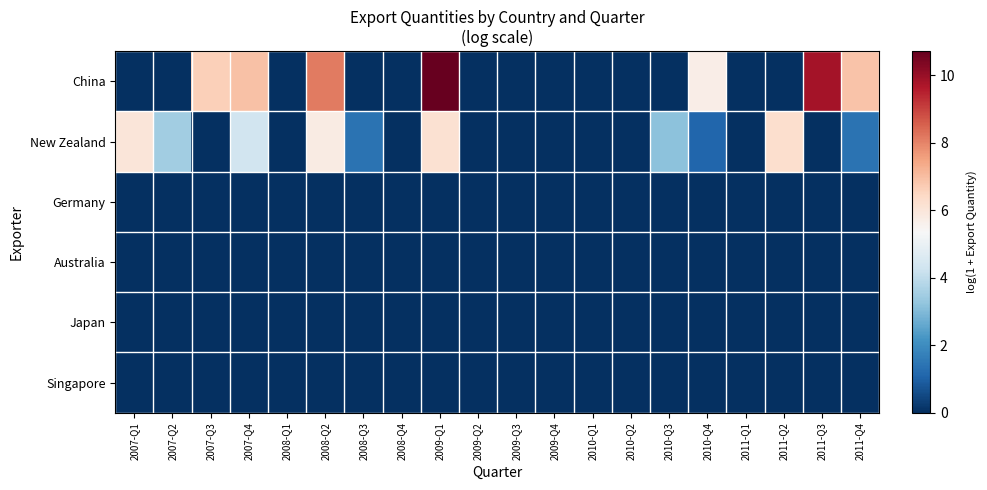

Which series has the largest range (max minus min)?

China